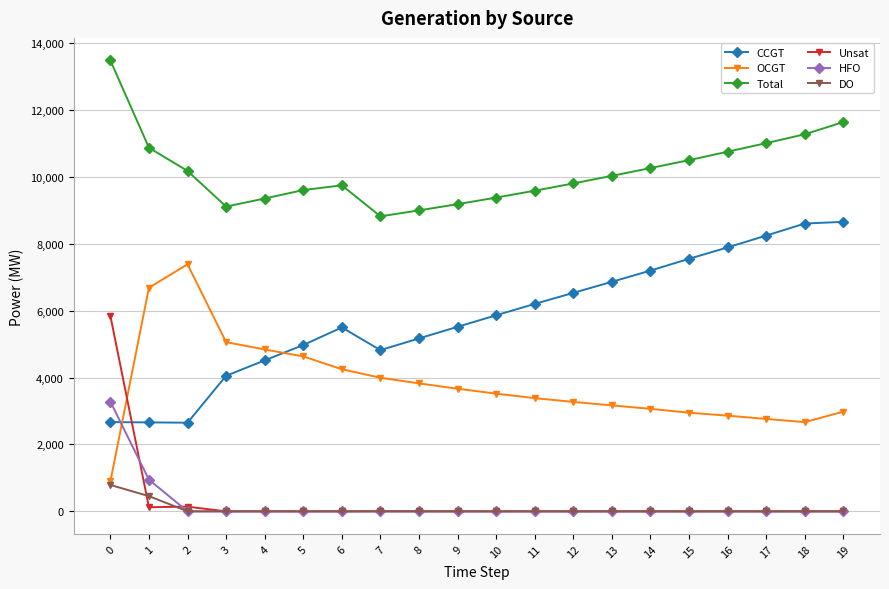

What is the total value across all series at 11?

19168